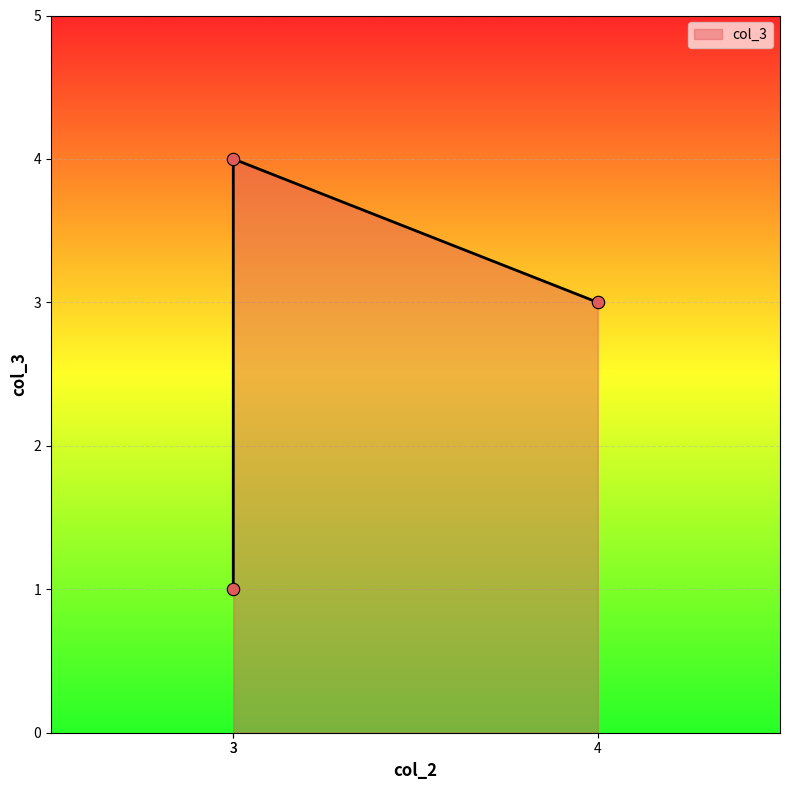

Between 3 and 3, which is larger?

3